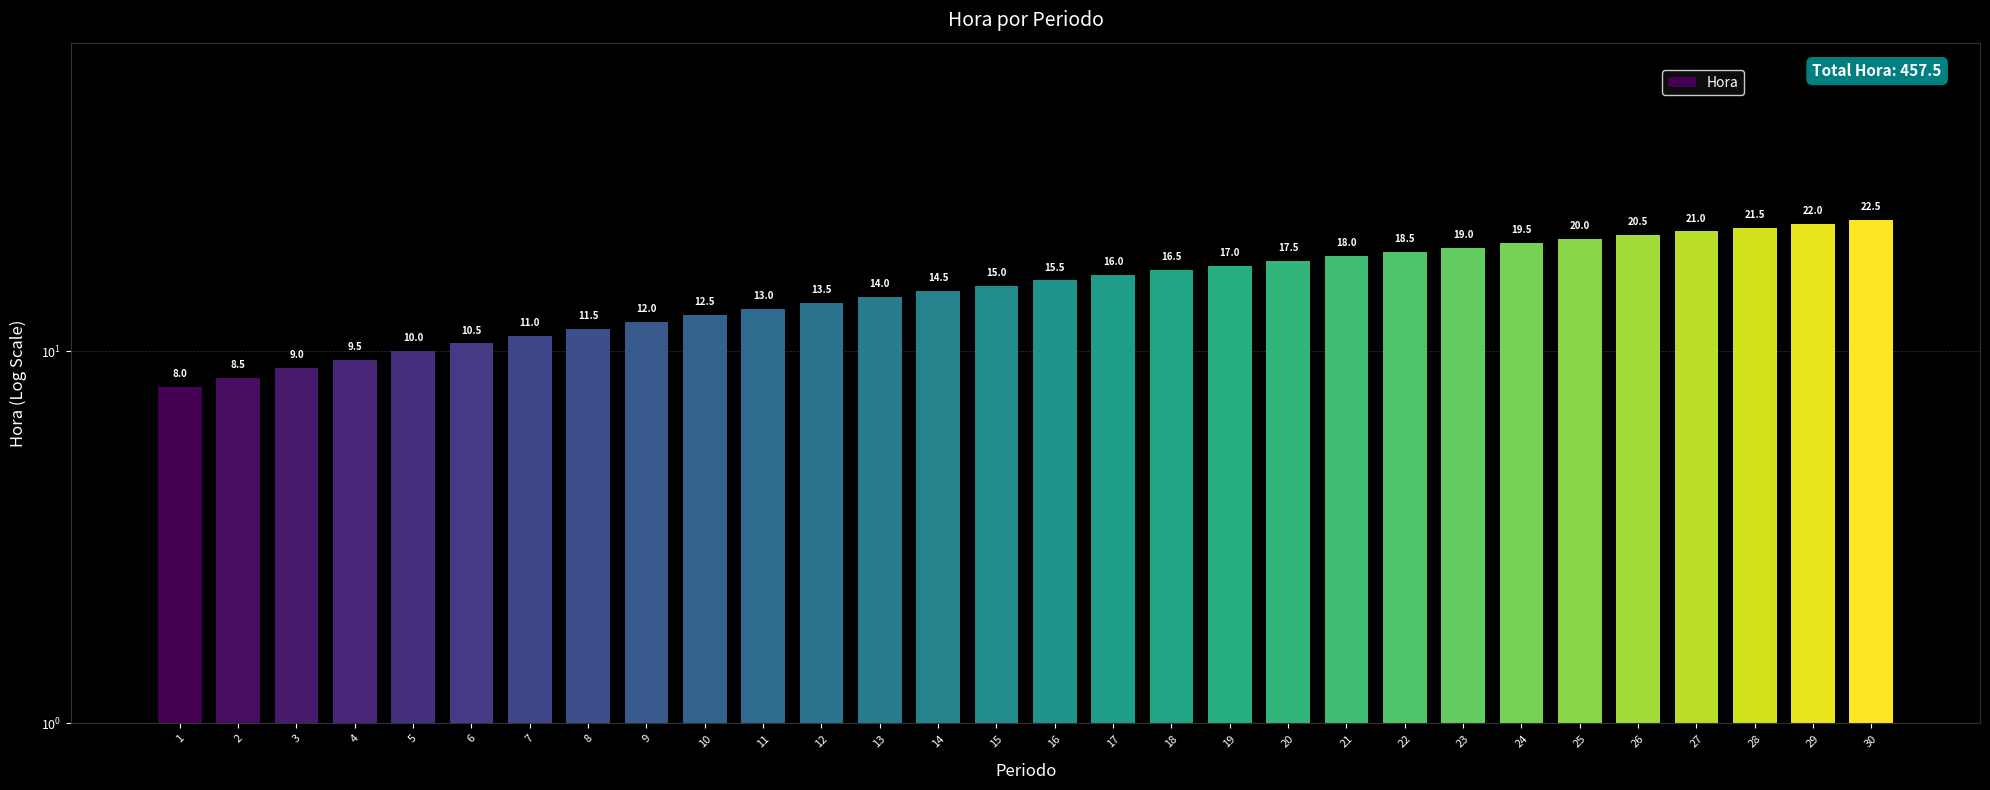

What is the ratio of the value at 16 to the value at 29?

0.7